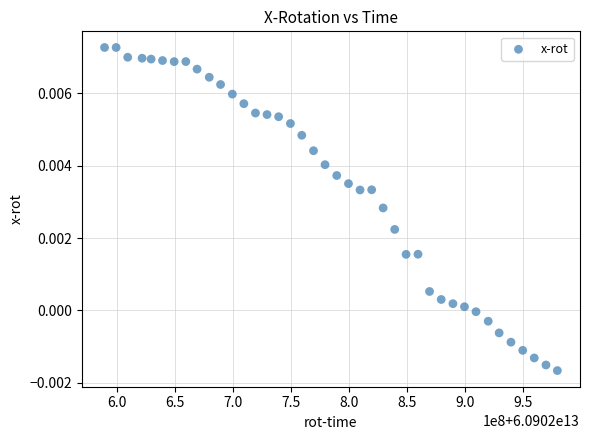

What is the range of X values (max minus min)?

389963541.0